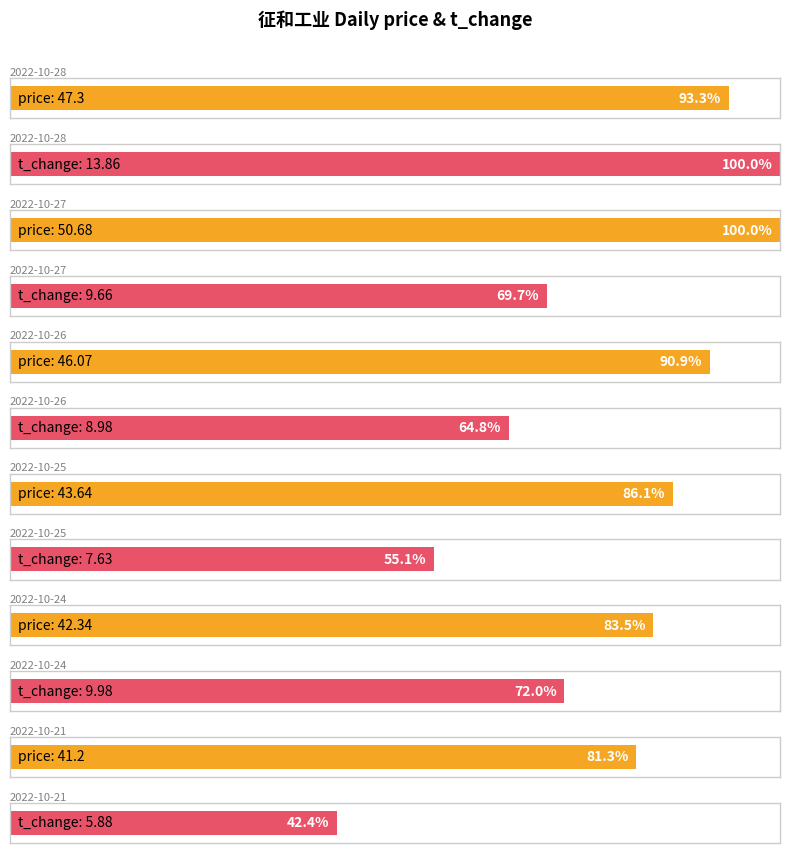

Which has a higher value, 2022-10-26 or 2022-10-24?

2022-10-26